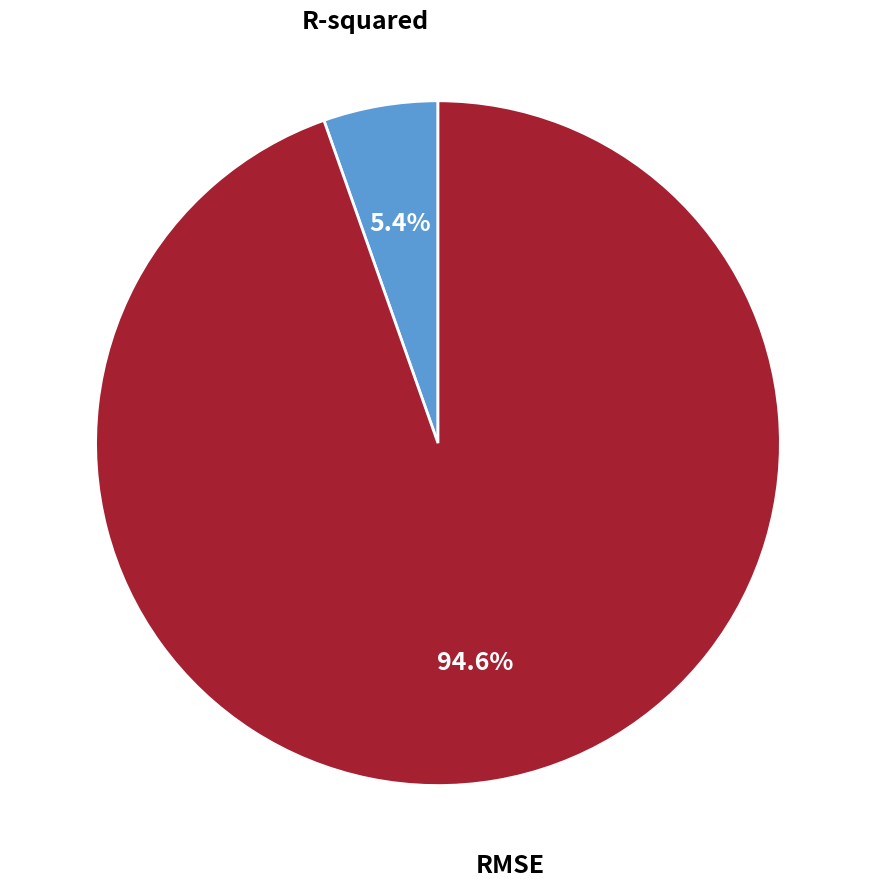

Does any single category account for the majority?

Yes